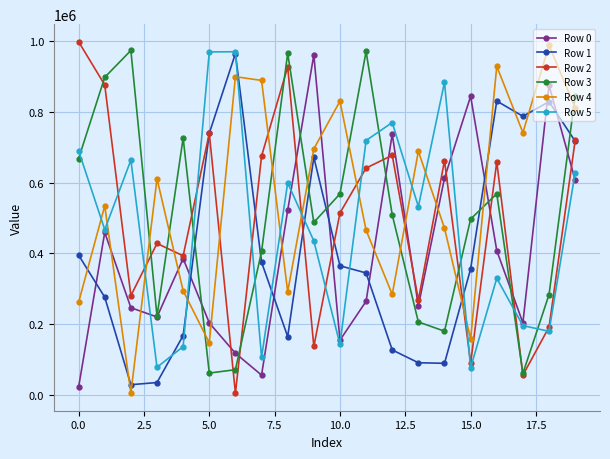

How many lines are shown in the chart?

6